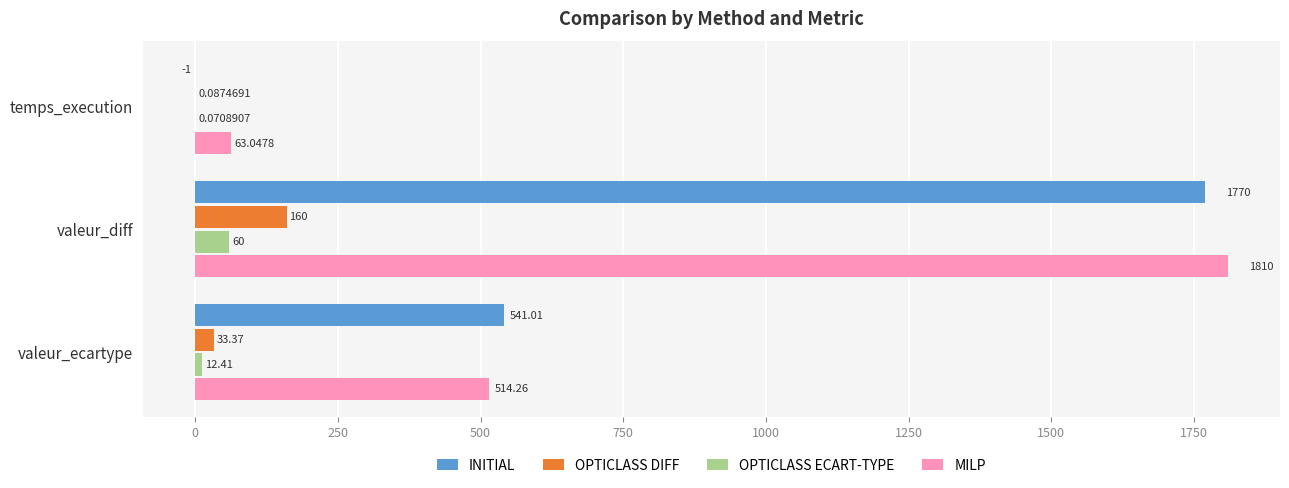

What is the maximum value for OPTICLASS DIFF?

160.0